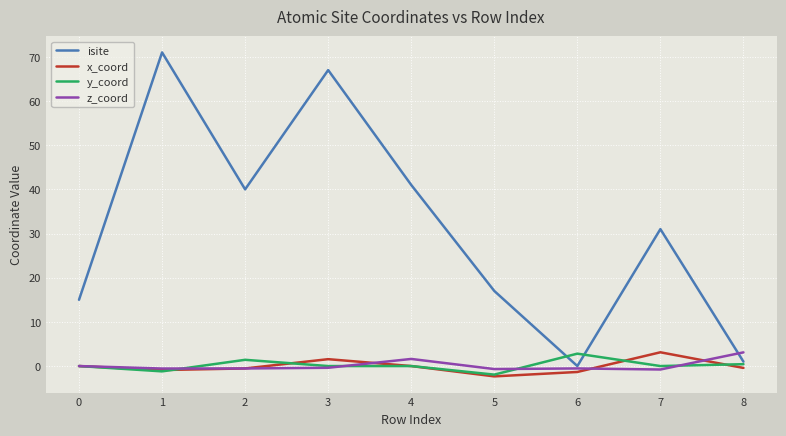

What is the sum of all isite values?

283.0